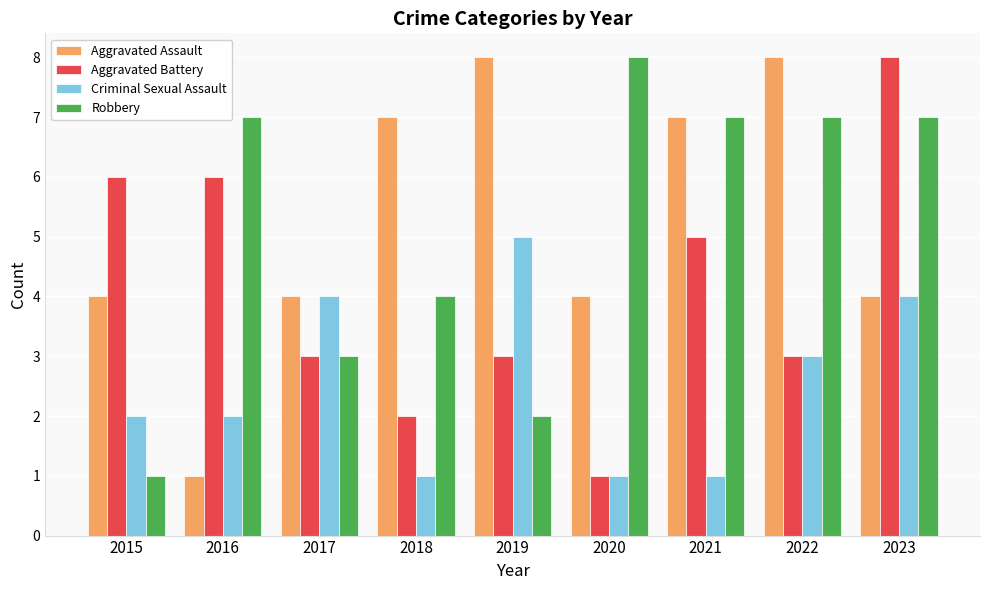

What is the difference between the second highest and second lowest values in the Aggravated Assault series?

4